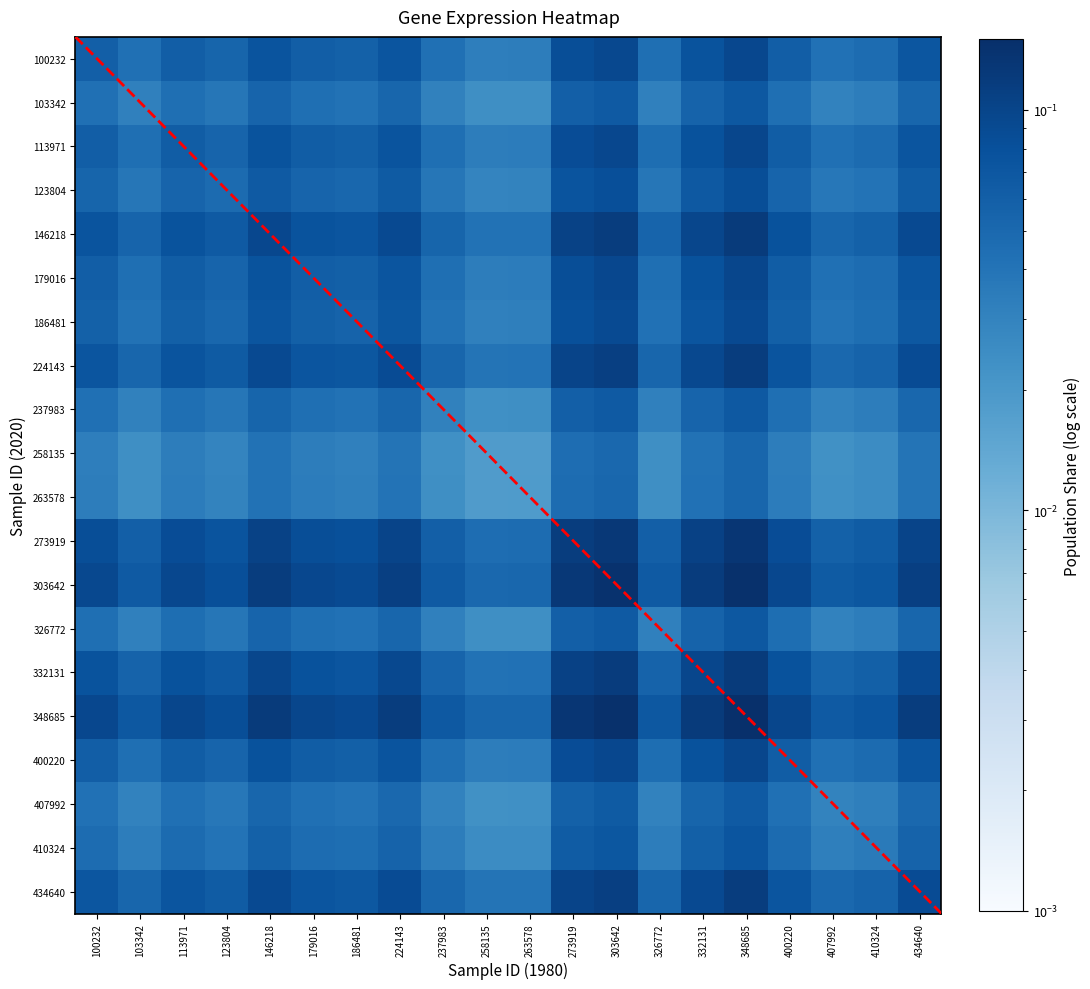

At which category is the sum across all series the highest?

348685